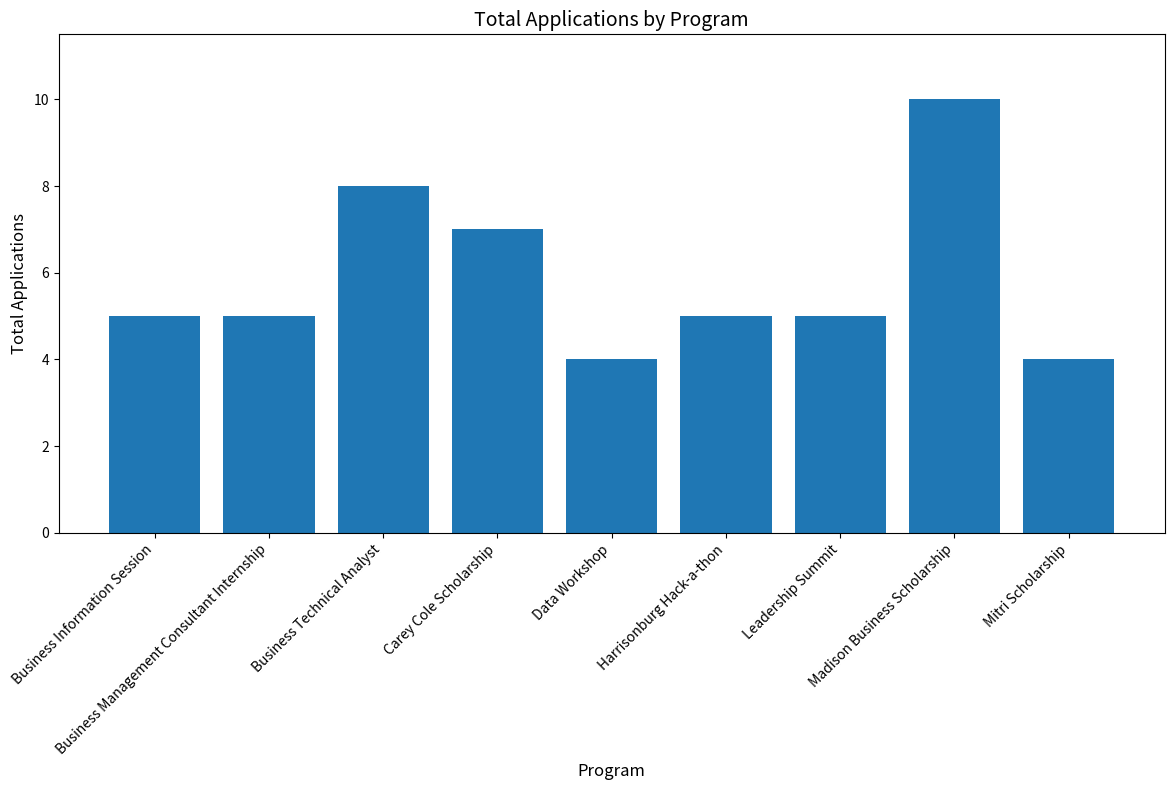

Is it true that the value at Business Management Consultant Internship is 5?

True